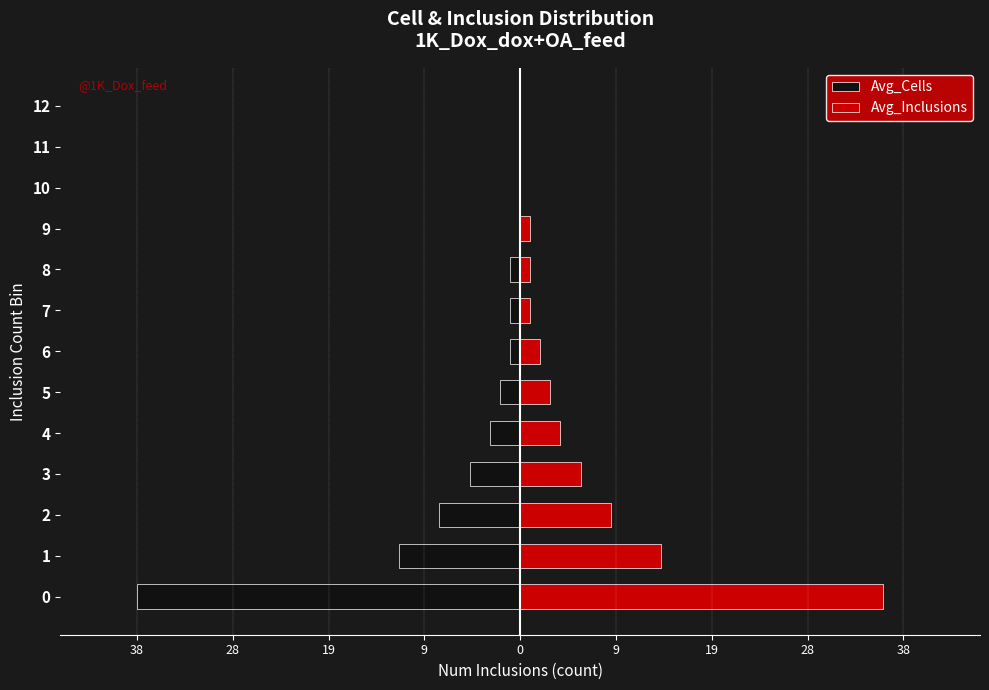

What are all the series names shown in the legend?

Avg_Cells, Avg_Inclusions